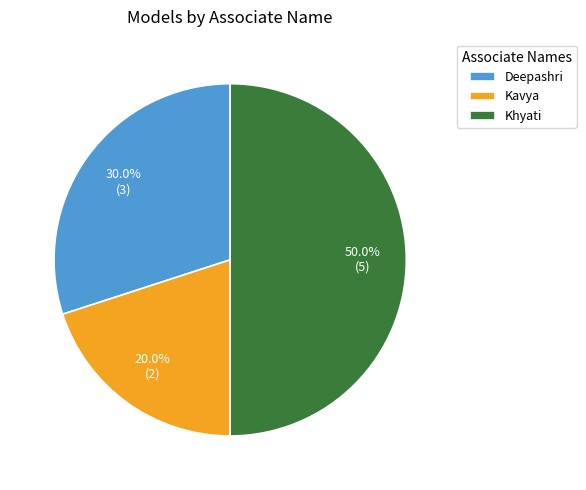

Count the number of slices in the pie.

3